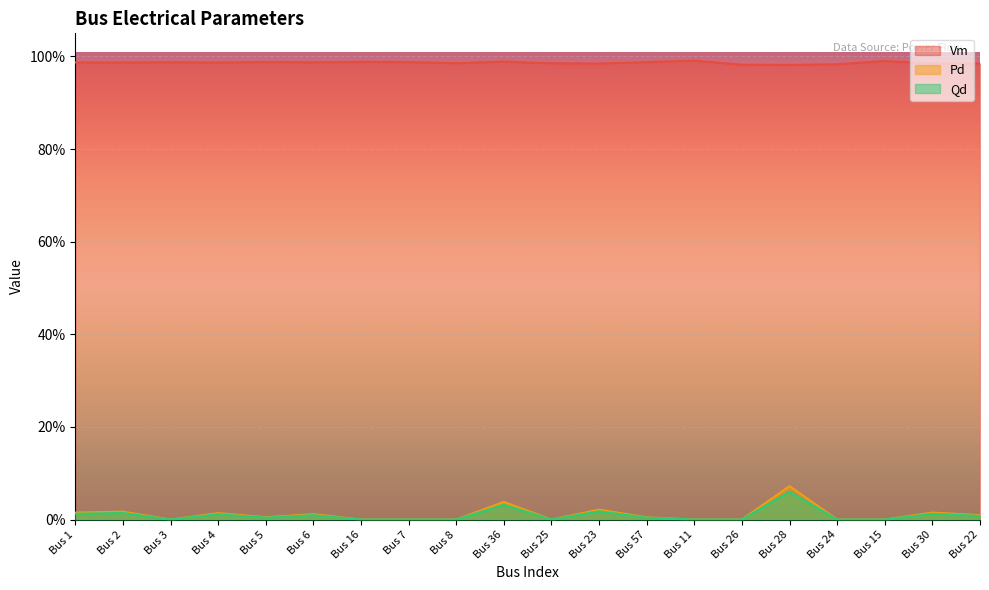

What are all the series names shown in the legend?

Vm, Pd, Qd